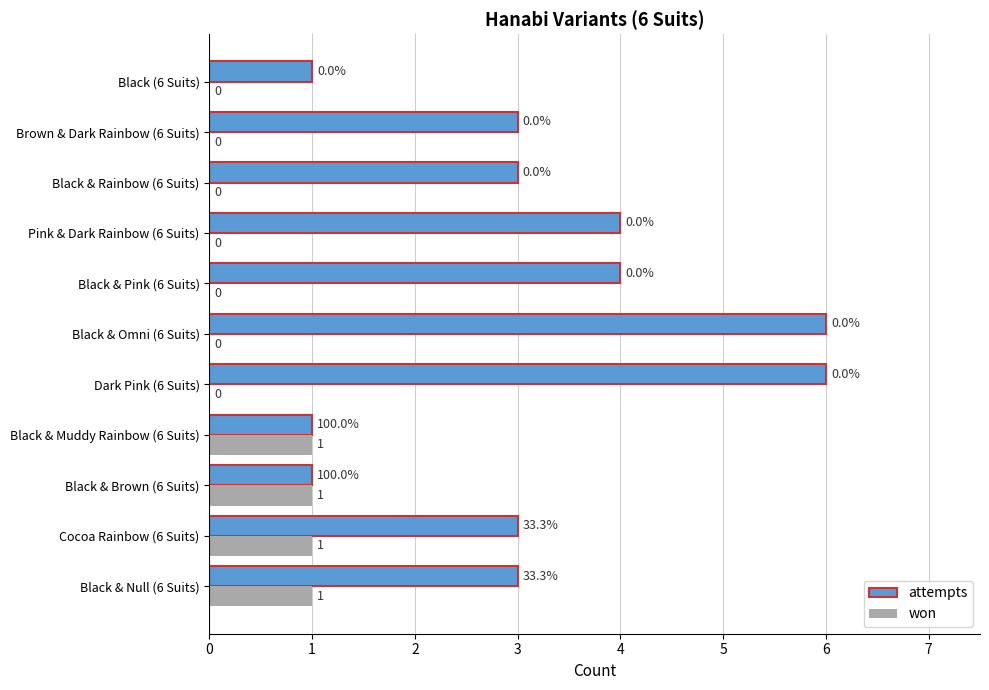

Is it true that attempts equals 1 at Black & Muddy Rainbow (6 Suits)?

True